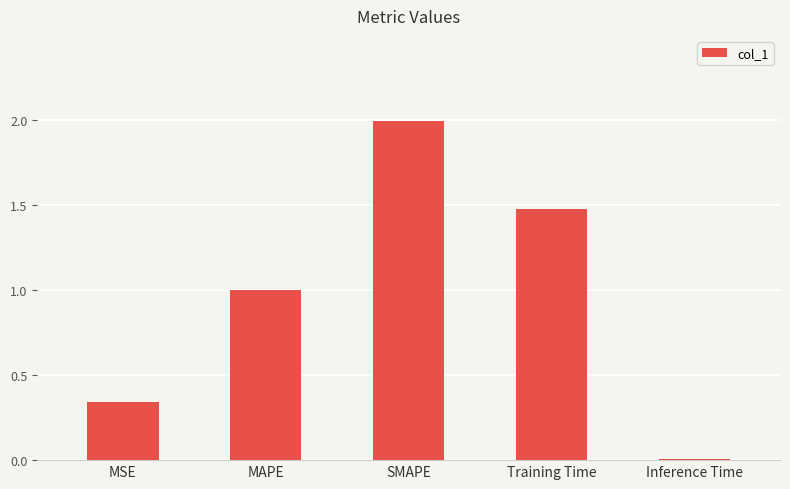

What is the value of the 4th bar from the left?

1.5